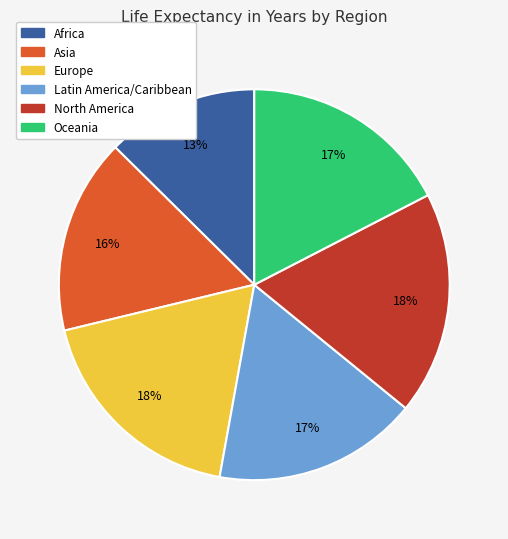

To the nearest percent, what is the average slice percentage?

17%